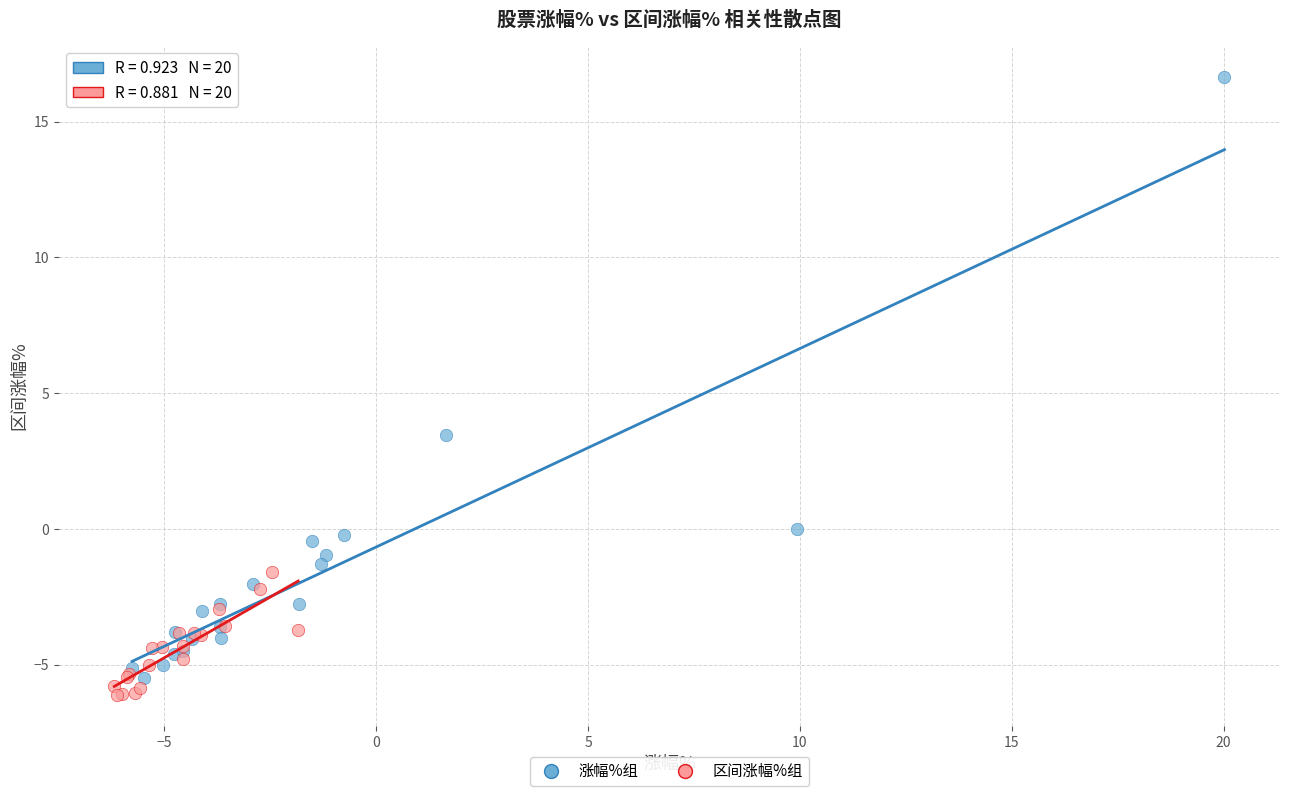

Which series has the widest spread of Y values?

涨幅%组